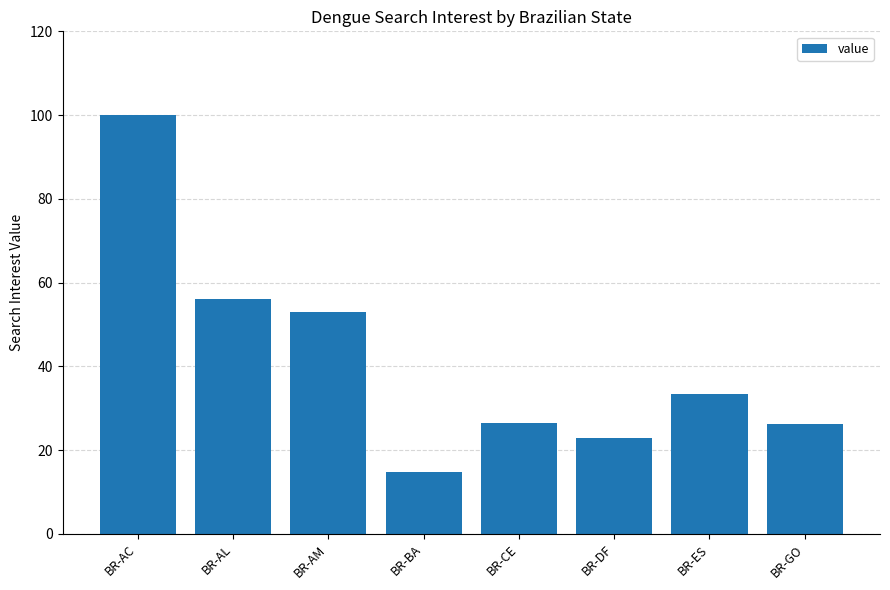

What is the smallest value displayed?

14.7